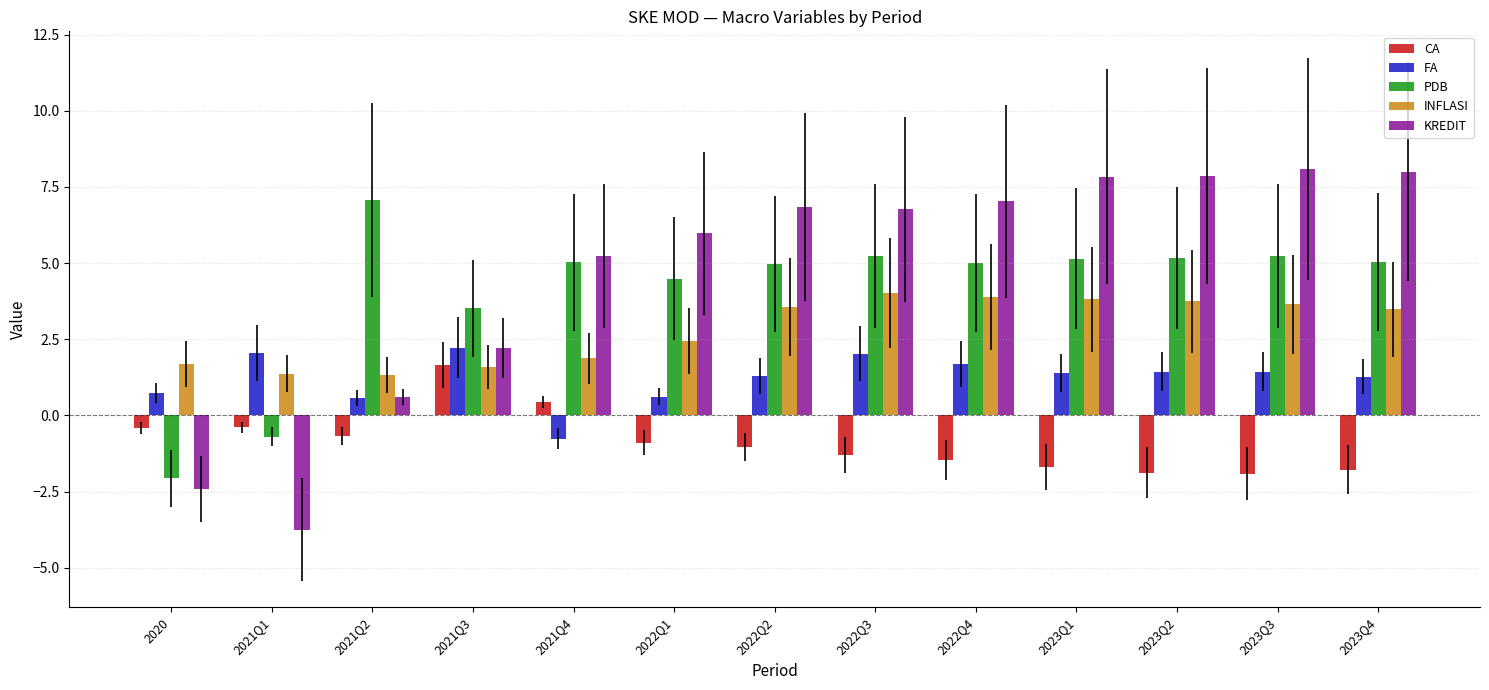

Which series has the largest range (max minus min)?

KREDIT